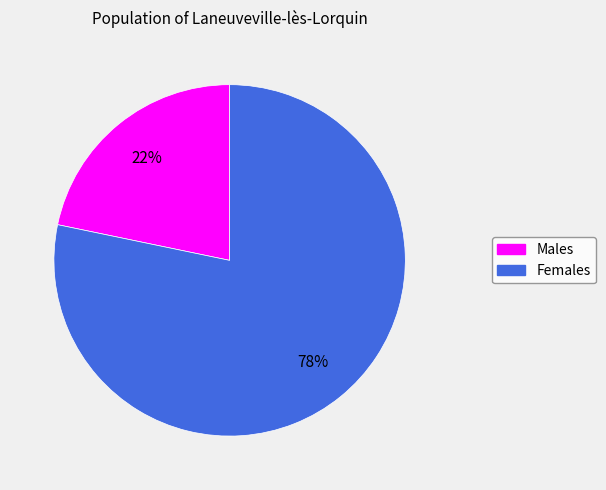

To the nearest percent, what is the average slice percentage?

50%